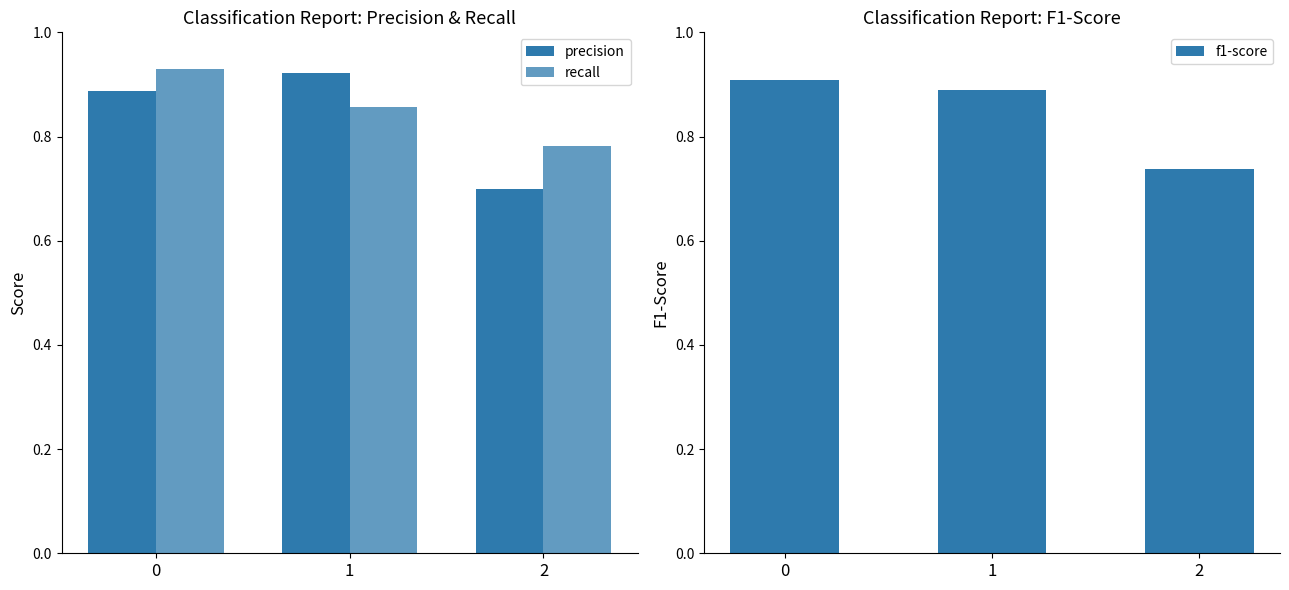

Reading left to right, what are all the values shown in this chart?

precision: 0.9	0.9	0.7
recall: 0.9	0.9	0.8
f1-score: 0.9	0.9	0.7